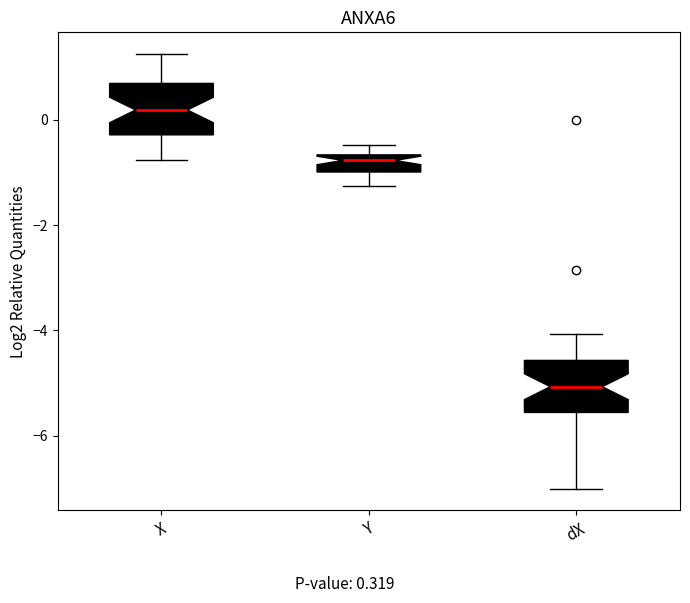

Reading left to right, transcribe this box plot: for each box, give where its median line is, the range the box spans, and where its two whiskers end, as read against the y-axis. The values are not printed on the chart, so give them approximately, as read against the axis.

X: median 0.2, box -0.2 to 0.6, whiskers -0.8 to 1.2
Y: median -0.8, box -1.0 to -0.6, whiskers -1.2 to -0.4
dX: median -5.0, box -5.6 to -4.6, whiskers -7.0 to -4.0